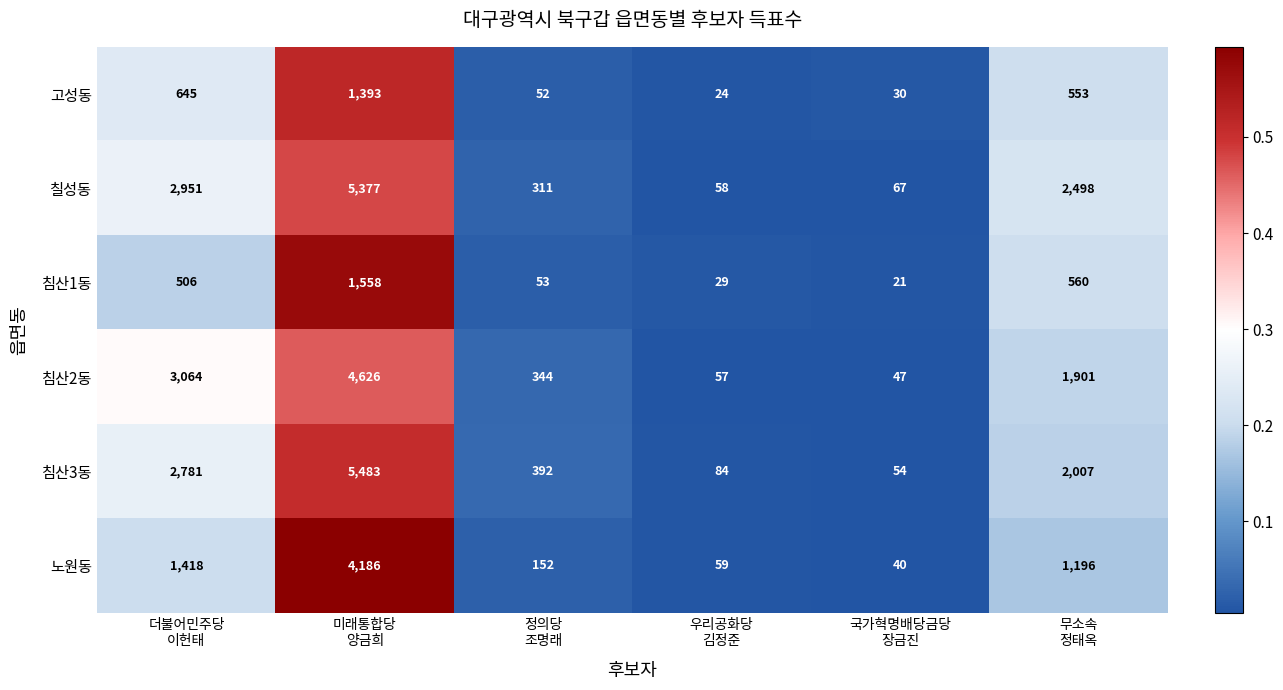

At how many categories does at least one series exceed 61?

6